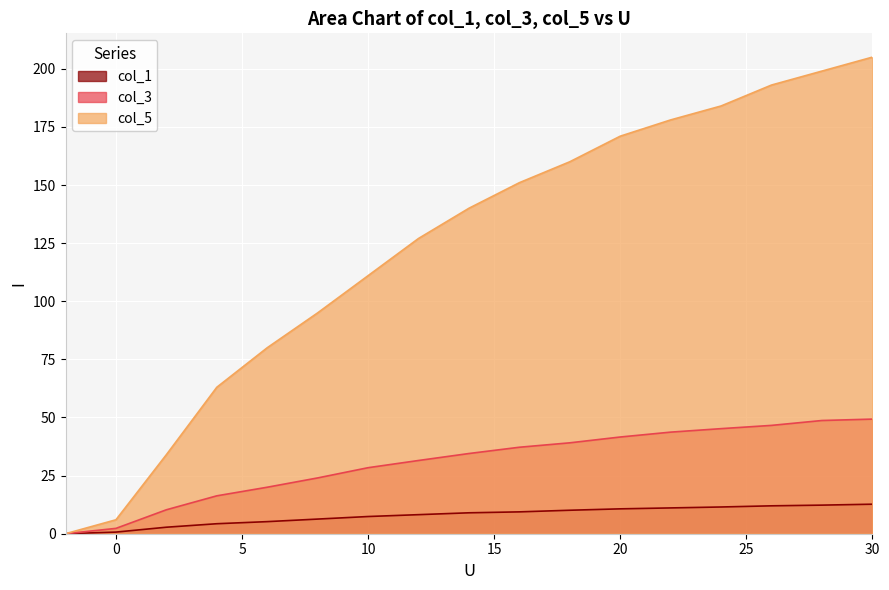

What is the average value of the col_1 series?

7.9